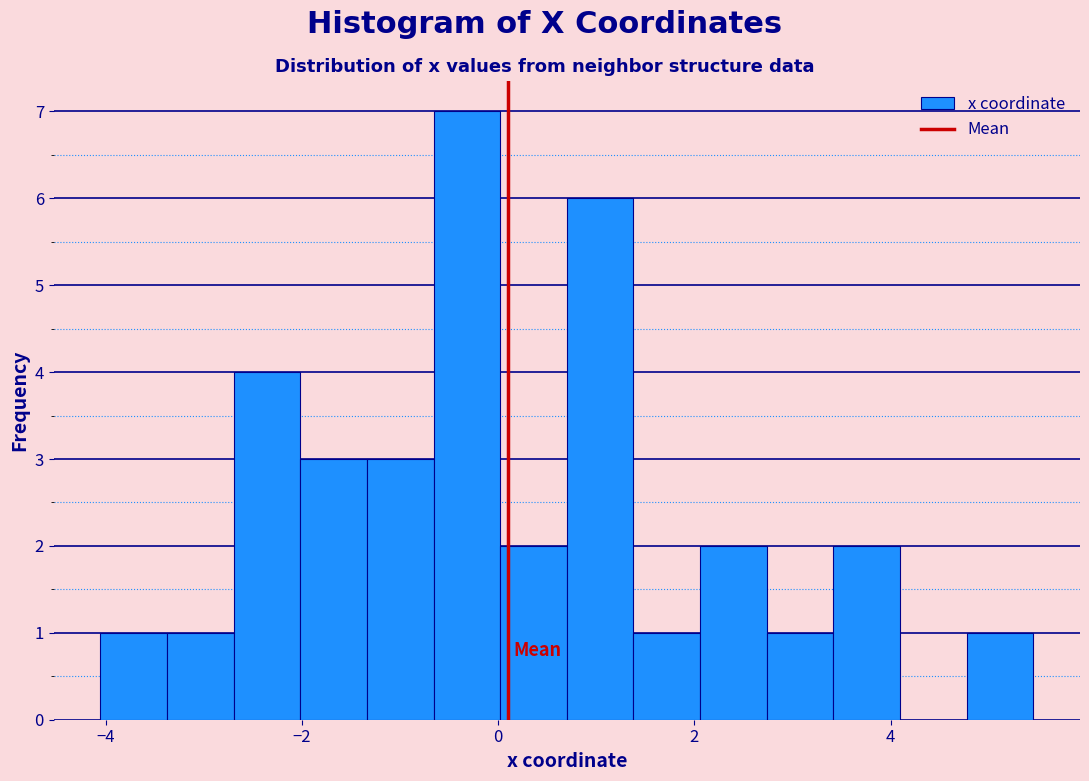

Read against the x-axis, roughly where is the centre of the tallest bar?

-0.4